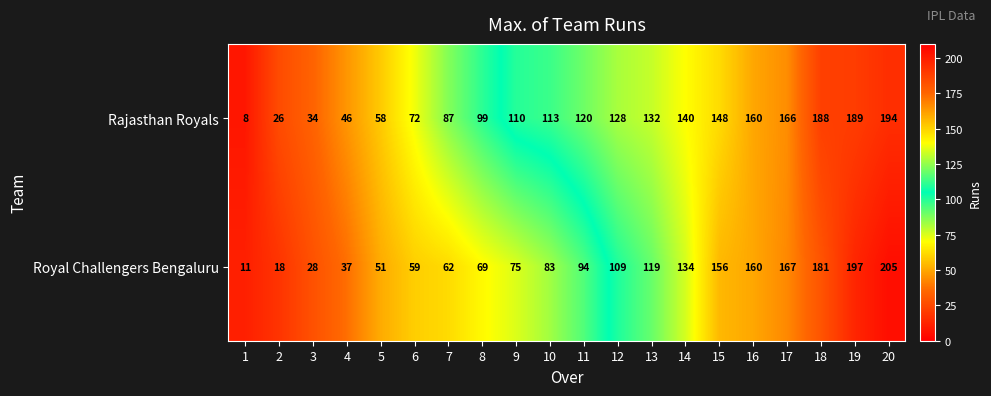

What is the difference between the highest and lowest values at 14?

6